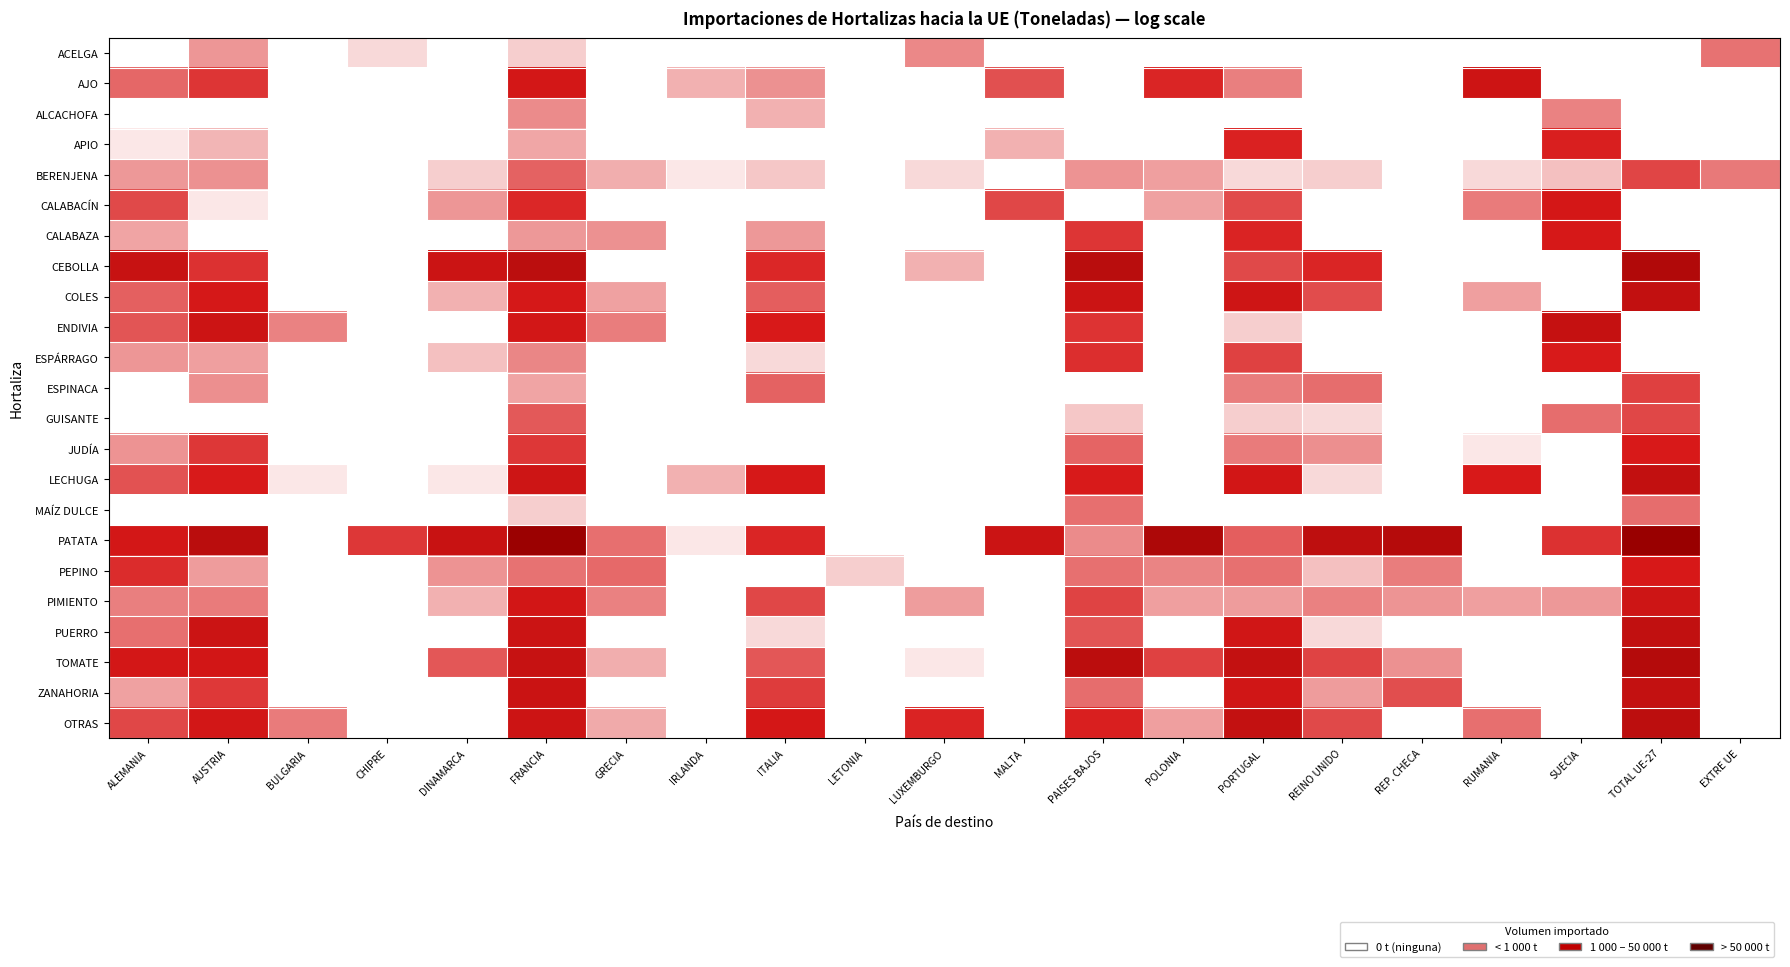

Reading left to right, extract all data points from this chart.

ACELGA: ALEMANIA=0.0	AUSTRIA=0.2	BULGARIA=0.0	CHIPRE=0.1	DINAMARCA=0.0	FRANCIA=0.1	GRECIA=0.0	IRLANDA=0.0	ITALIA=0.0	LETONIA=0.0	LUXEMBURGO=0.3	MALTA=0.0	PAISES BAJOS=0.0	POLONIA=0.0	PORTUGAL=0.0	REINO UNIDO=0.0	REP. CHECA=0.0	RUMANIA=0.0	SUECIA=0.0	TOTAL UE-27=0.0	EXTRE UE=0.3
AJO: ALEMANIA=0.3	AUSTRIA=0.4	BULGARIA=0.0	CHIPRE=0.0	DINAMARCA=0.0	FRANCIA=0.5	GRECIA=0.0	IRLANDA=0.2	ITALIA=0.2	LETONIA=0.0	LUXEMBURGO=0.0	MALTA=0.4	PAISES BAJOS=0.0	POLONIA=0.5	PORTUGAL=0.3	REINO UNIDO=0.0	REP. CHECA=0.0	RUMANIA=0.6	SUECIA=0.0	TOTAL UE-27=0.0	EXTRE UE=0.0
ALCACHOFA: ALEMANIA=0.0	AUSTRIA=0.0	BULGARIA=0.0	CHIPRE=0.0	DINAMARCA=0.0	FRANCIA=0.3	GRECIA=0.0	IRLANDA=0.0	ITALIA=0.2	LETONIA=0.0	LUXEMBURGO=0.0	MALTA=0.0	PAISES BAJOS=0.0	POLONIA=0.0	PORTUGAL=0.0	REINO UNIDO=0.0	REP. CHECA=0.0	RUMANIA=0.0	SUECIA=0.3	TOTAL UE-27=0.0	EXTRE UE=0.0
APIO: ALEMANIA=0.1	AUSTRIA=0.2	BULGARIA=0.0	CHIPRE=0.0	DINAMARCA=0.0	FRANCIA=0.2	GRECIA=0.0	IRLANDA=0.0	ITALIA=0.0	LETONIA=0.0	LUXEMBURGO=0.0	MALTA=0.2	PAISES BAJOS=0.0	POLONIA=0.0	PORTUGAL=0.5	REINO UNIDO=0.0	REP. CHECA=0.0	RUMANIA=0.0	SUECIA=0.5	TOTAL UE-27=0.0	EXTRE UE=0.0
BERENJENA: ALEMANIA=0.2	AUSTRIA=0.2	BULGARIA=0.0	CHIPRE=0.0	DINAMARCA=0.1	FRANCIA=0.3	GRECIA=0.2	IRLANDA=0.1	ITALIA=0.1	LETONIA=0.0	LUXEMBURGO=0.1	MALTA=0.0	PAISES BAJOS=0.2	POLONIA=0.2	PORTUGAL=0.1	REINO UNIDO=0.1	REP. CHECA=0.0	RUMANIA=0.1	SUECIA=0.1	TOTAL UE-27=0.4	EXTRE UE=0.3
CALABACÍN: ALEMANIA=0.4	AUSTRIA=0.1	BULGARIA=0.0	CHIPRE=0.0	DINAMARCA=0.2	FRANCIA=0.5	GRECIA=0.0	IRLANDA=0.0	ITALIA=0.0	LETONIA=0.0	LUXEMBURGO=0.0	MALTA=0.4	PAISES BAJOS=0.0	POLONIA=0.2	PORTUGAL=0.4	REINO UNIDO=0.0	REP. CHECA=0.0	RUMANIA=0.3	SUECIA=0.5	TOTAL UE-27=0.0	EXTRE UE=0.0
CALABAZA: ALEMANIA=0.2	AUSTRIA=0.0	BULGARIA=0.0	CHIPRE=0.0	DINAMARCA=0.0	FRANCIA=0.2	GRECIA=0.2	IRLANDA=0.0	ITALIA=0.2	LETONIA=0.0	LUXEMBURGO=0.0	MALTA=0.0	PAISES BAJOS=0.4	POLONIA=0.0	PORTUGAL=0.5	REINO UNIDO=0.0	REP. CHECA=0.0	RUMANIA=0.0	SUECIA=0.5	TOTAL UE-27=0.0	EXTRE UE=0.0
CEBOLLA: ALEMANIA=0.6	AUSTRIA=0.4	BULGARIA=0.0	CHIPRE=0.0	DINAMARCA=0.6	FRANCIA=0.7	GRECIA=0.0	IRLANDA=0.0	ITALIA=0.5	LETONIA=0.0	LUXEMBURGO=0.2	MALTA=0.0	PAISES BAJOS=0.7	POLONIA=0.0	PORTUGAL=0.4	REINO UNIDO=0.5	REP. CHECA=0.0	RUMANIA=0.0	SUECIA=0.0	TOTAL UE-27=0.8	EXTRE UE=0.0
COLES: ALEMANIA=0.3	AUSTRIA=0.5	BULGARIA=0.0	CHIPRE=0.0	DINAMARCA=0.2	FRANCIA=0.5	GRECIA=0.2	IRLANDA=0.0	ITALIA=0.3	LETONIA=0.0	LUXEMBURGO=0.0	MALTA=0.0	PAISES BAJOS=0.6	POLONIA=0.0	PORTUGAL=0.6	REINO UNIDO=0.4	REP. CHECA=0.0	RUMANIA=0.2	SUECIA=0.0	TOTAL UE-27=0.7	EXTRE UE=0.0
ENDIVIA: ALEMANIA=0.4	AUSTRIA=0.6	BULGARIA=0.3	CHIPRE=0.0	DINAMARCA=0.0	FRANCIA=0.5	GRECIA=0.3	IRLANDA=0.0	ITALIA=0.5	LETONIA=0.0	LUXEMBURGO=0.0	MALTA=0.0	PAISES BAJOS=0.4	POLONIA=0.0	PORTUGAL=0.1	REINO UNIDO=0.0	REP. CHECA=0.0	RUMANIA=0.0	SUECIA=0.7	TOTAL UE-27=0.0	EXTRE UE=0.0
ESPÁRRAGO: ALEMANIA=0.2	AUSTRIA=0.2	BULGARIA=0.0	CHIPRE=0.0	DINAMARCA=0.1	FRANCIA=0.3	GRECIA=0.0	IRLANDA=0.0	ITALIA=0.1	LETONIA=0.0	LUXEMBURGO=0.0	MALTA=0.0	PAISES BAJOS=0.5	POLONIA=0.0	PORTUGAL=0.4	REINO UNIDO=0.0	REP. CHECA=0.0	RUMANIA=0.0	SUECIA=0.5	TOTAL UE-27=0.0	EXTRE UE=0.0
ESPINACA: ALEMANIA=0.0	AUSTRIA=0.2	BULGARIA=0.0	CHIPRE=0.0	DINAMARCA=0.0	FRANCIA=0.2	GRECIA=0.0	IRLANDA=0.0	ITALIA=0.3	LETONIA=0.0	LUXEMBURGO=0.0	MALTA=0.0	PAISES BAJOS=0.0	POLONIA=0.0	PORTUGAL=0.3	REINO UNIDO=0.3	REP. CHECA=0.0	RUMANIA=0.0	SUECIA=0.0	TOTAL UE-27=0.4	EXTRE UE=0.0
GUISANTE: ALEMANIA=0.0	AUSTRIA=0.0	BULGARIA=0.0	CHIPRE=0.0	DINAMARCA=0.0	FRANCIA=0.4	GRECIA=0.0	IRLANDA=0.0	ITALIA=0.0	LETONIA=0.0	LUXEMBURGO=0.0	MALTA=0.0	PAISES BAJOS=0.1	POLONIA=0.0	PORTUGAL=0.1	REINO UNIDO=0.1	REP. CHECA=0.0	RUMANIA=0.0	SUECIA=0.3	TOTAL UE-27=0.4	EXTRE UE=0.0
JUDÍA: ALEMANIA=0.2	AUSTRIA=0.4	BULGARIA=0.0	CHIPRE=0.0	DINAMARCA=0.0	FRANCIA=0.4	GRECIA=0.0	IRLANDA=0.0	ITALIA=0.0	LETONIA=0.0	LUXEMBURGO=0.0	MALTA=0.0	PAISES BAJOS=0.3	POLONIA=0.0	PORTUGAL=0.3	REINO UNIDO=0.2	REP. CHECA=0.0	RUMANIA=0.1	SUECIA=0.0	TOTAL UE-27=0.5	EXTRE UE=0.0
LECHUGA: ALEMANIA=0.4	AUSTRIA=0.5	BULGARIA=0.1	CHIPRE=0.0	DINAMARCA=0.1	FRANCIA=0.6	GRECIA=0.0	IRLANDA=0.2	ITALIA=0.5	LETONIA=0.0	LUXEMBURGO=0.0	MALTA=0.0	PAISES BAJOS=0.5	POLONIA=0.0	PORTUGAL=0.6	REINO UNIDO=0.1	REP. CHECA=0.0	RUMANIA=0.5	SUECIA=0.0	TOTAL UE-27=0.7	EXTRE UE=0.0
MAÍZ DULCE: ALEMANIA=0.0	AUSTRIA=0.0	BULGARIA=0.0	CHIPRE=0.0	DINAMARCA=0.0	FRANCIA=0.1	GRECIA=0.0	IRLANDA=0.0	ITALIA=0.0	LETONIA=0.0	LUXEMBURGO=0.0	MALTA=0.0	PAISES BAJOS=0.3	POLONIA=0.0	PORTUGAL=0.0	REINO UNIDO=0.0	REP. CHECA=0.0	RUMANIA=0.0	SUECIA=0.0	TOTAL UE-27=0.3	EXTRE UE=0.0
PATATA: ALEMANIA=0.5	AUSTRIA=0.7	BULGARIA=0.0	CHIPRE=0.4	DINAMARCA=0.6	FRANCIA=1.0	GRECIA=0.3	IRLANDA=0.1	ITALIA=0.5	LETONIA=0.0	LUXEMBURGO=0.0	MALTA=0.6	PAISES BAJOS=0.3	POLONIA=0.8	PORTUGAL=0.3	REINO UNIDO=0.7	REP. CHECA=0.8	RUMANIA=0.0	SUECIA=0.4	TOTAL UE-27=1.0	EXTRE UE=0.0
PEPINO: ALEMANIA=0.5	AUSTRIA=0.2	BULGARIA=0.0	CHIPRE=0.0	DINAMARCA=0.2	FRANCIA=0.3	GRECIA=0.3	IRLANDA=0.0	ITALIA=0.0	LETONIA=0.1	LUXEMBURGO=0.0	MALTA=0.0	PAISES BAJOS=0.3	POLONIA=0.3	PORTUGAL=0.3	REINO UNIDO=0.1	REP. CHECA=0.3	RUMANIA=0.0	SUECIA=0.0	TOTAL UE-27=0.5	EXTRE UE=0.0
PIMIENTO: ALEMANIA=0.3	AUSTRIA=0.3	BULGARIA=0.0	CHIPRE=0.0	DINAMARCA=0.2	FRANCIA=0.6	GRECIA=0.3	IRLANDA=0.0	ITALIA=0.4	LETONIA=0.0	LUXEMBURGO=0.2	MALTA=0.0	PAISES BAJOS=0.4	POLONIA=0.2	PORTUGAL=0.2	REINO UNIDO=0.3	REP. CHECA=0.2	RUMANIA=0.2	SUECIA=0.2	TOTAL UE-27=0.6	EXTRE UE=0.0
PUERRO: ALEMANIA=0.3	AUSTRIA=0.6	BULGARIA=0.0	CHIPRE=0.0	DINAMARCA=0.0	FRANCIA=0.6	GRECIA=0.0	IRLANDA=0.0	ITALIA=0.1	LETONIA=0.0	LUXEMBURGO=0.0	MALTA=0.0	PAISES BAJOS=0.4	POLONIA=0.0	PORTUGAL=0.6	REINO UNIDO=0.1	REP. CHECA=0.0	RUMANIA=0.0	SUECIA=0.0	TOTAL UE-27=0.7	EXTRE UE=0.0
TOMATE: ALEMANIA=0.5	AUSTRIA=0.6	BULGARIA=0.0	CHIPRE=0.0	DINAMARCA=0.4	FRANCIA=0.6	GRECIA=0.2	IRLANDA=0.0	ITALIA=0.4	LETONIA=0.0	LUXEMBURGO=0.1	MALTA=0.0	PAISES BAJOS=0.7	POLONIA=0.4	PORTUGAL=0.7	REINO UNIDO=0.4	REP. CHECA=0.2	RUMANIA=0.0	SUECIA=0.0	TOTAL UE-27=0.8	EXTRE UE=0.0
ZANAHORIA: ALEMANIA=0.2	AUSTRIA=0.4	BULGARIA=0.0	CHIPRE=0.0	DINAMARCA=0.0	FRANCIA=0.6	GRECIA=0.0	IRLANDA=0.0	ITALIA=0.4	LETONIA=0.0	LUXEMBURGO=0.0	MALTA=0.0	PAISES BAJOS=0.3	POLONIA=0.0	PORTUGAL=0.6	REINO UNIDO=0.2	REP. CHECA=0.4	RUMANIA=0.0	SUECIA=0.0	TOTAL UE-27=0.7	EXTRE UE=0.0
OTRAS: ALEMANIA=0.4	AUSTRIA=0.5	BULGARIA=0.3	CHIPRE=0.0	DINAMARCA=0.0	FRANCIA=0.6	GRECIA=0.2	IRLANDA=0.0	ITALIA=0.5	LETONIA=0.0	LUXEMBURGO=0.5	MALTA=0.0	PAISES BAJOS=0.5	POLONIA=0.2	PORTUGAL=0.7	REINO UNIDO=0.4	REP. CHECA=0.0	RUMANIA=0.3	SUECIA=0.0	TOTAL UE-27=0.7	EXTRE UE=0.0